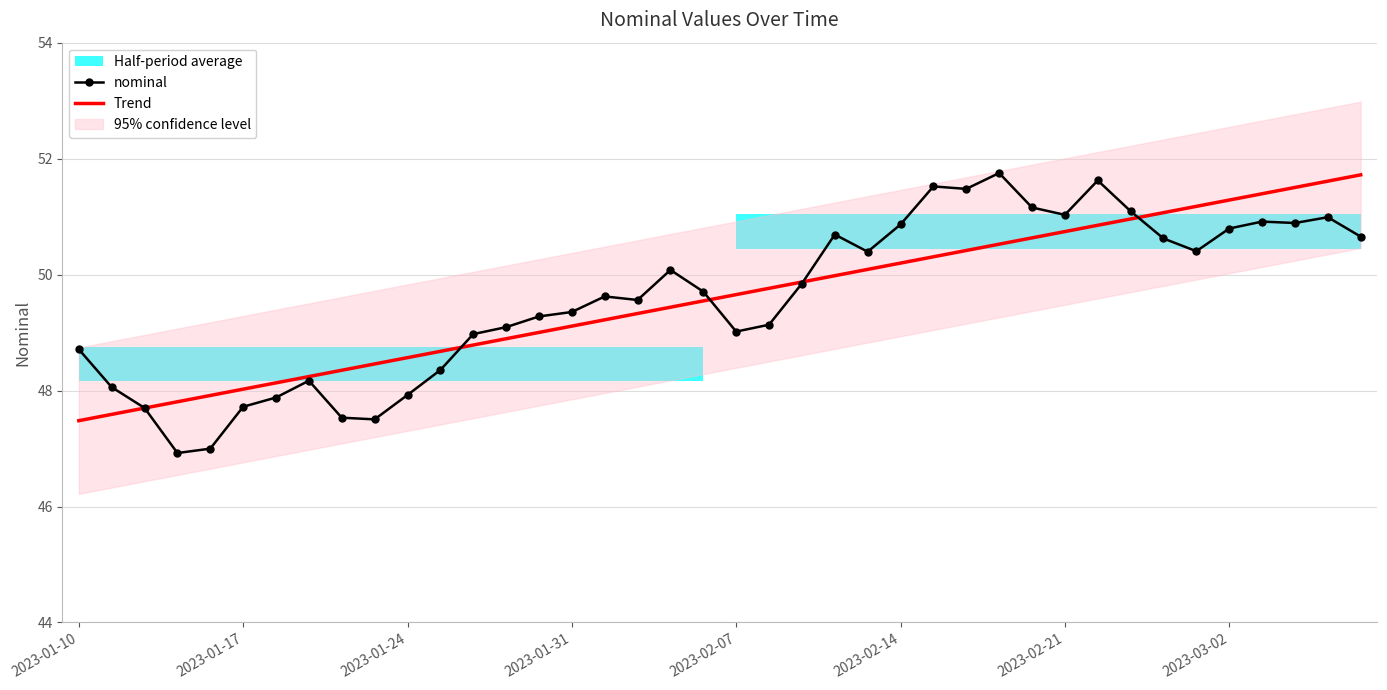

At 2023-01-10, list the series in order from smallest to largest.

Trend, nominal